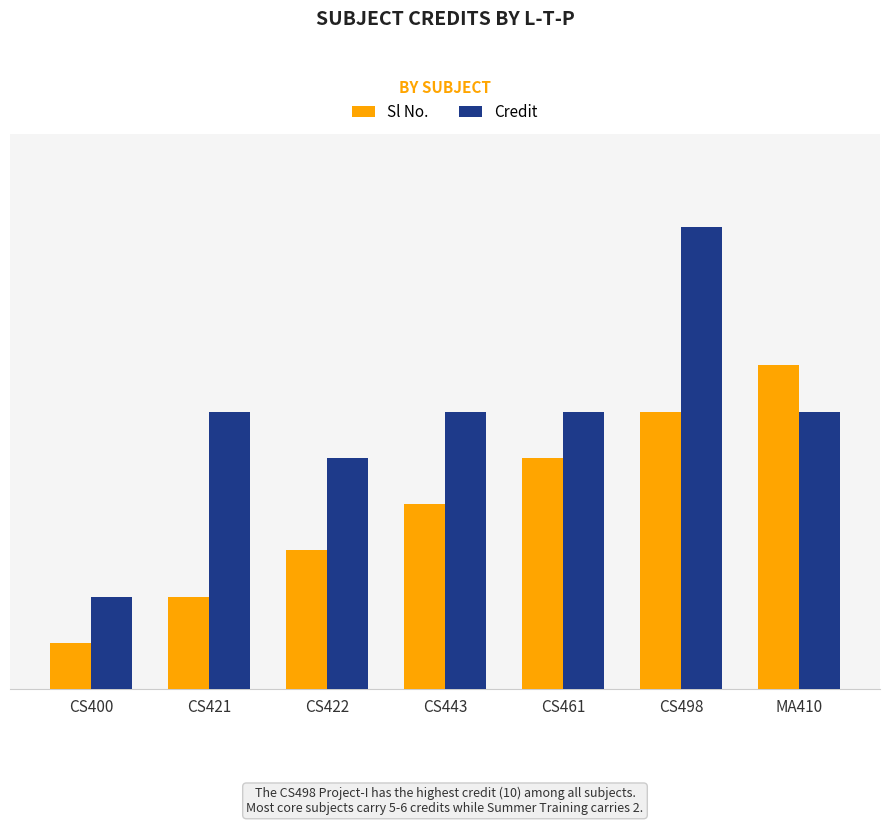

Reading left to right, transcribe all the data shown in this chart.

Sl No.: CS400=1	CS421=2	CS422=3	CS443=4	CS461=5	CS498=6	MA410=7
Credit: CS400=2	CS421=6	CS422=5	CS443=6	CS461=6	CS498=10	MA410=6